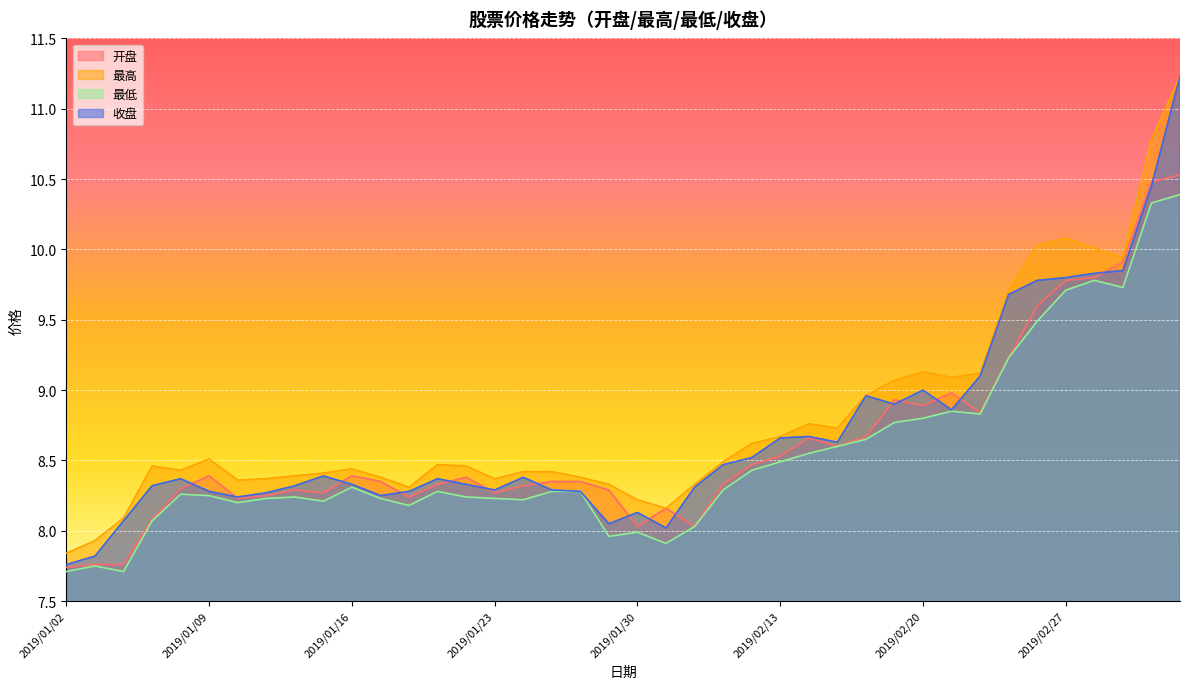

Between 2019/01/22 and 2019/02/27, which series saw the biggest shift?

最高